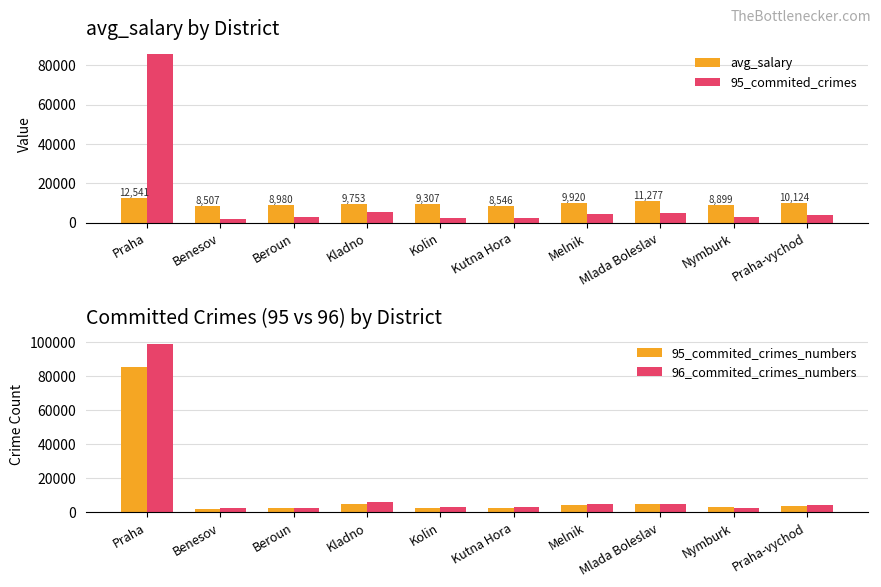

At which label is 95_commited_crimes_numbers closest to 43918?

Kladno